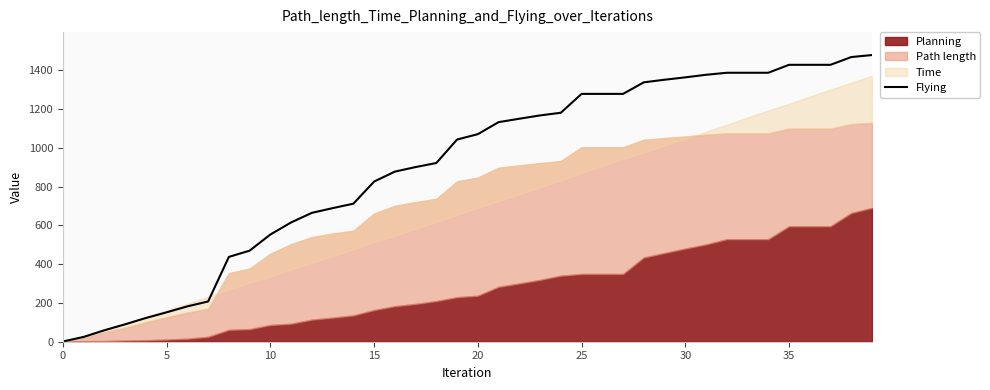

What is the maximum value for Flying?

1479.6